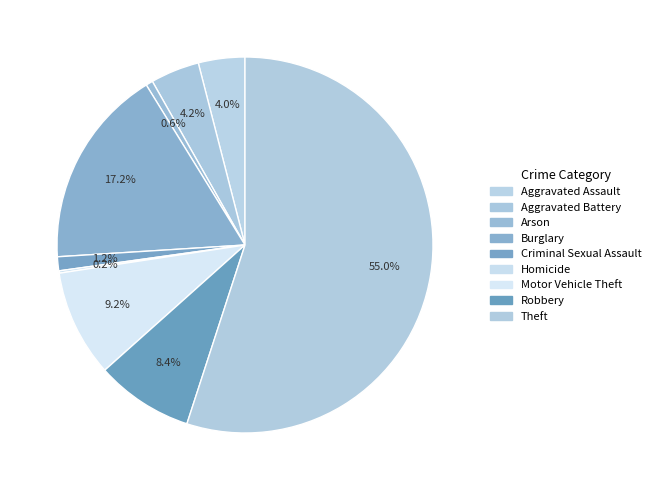

Is the sum of Motor Vehicle Theft and Criminal Sexual Assault greater than half?

No